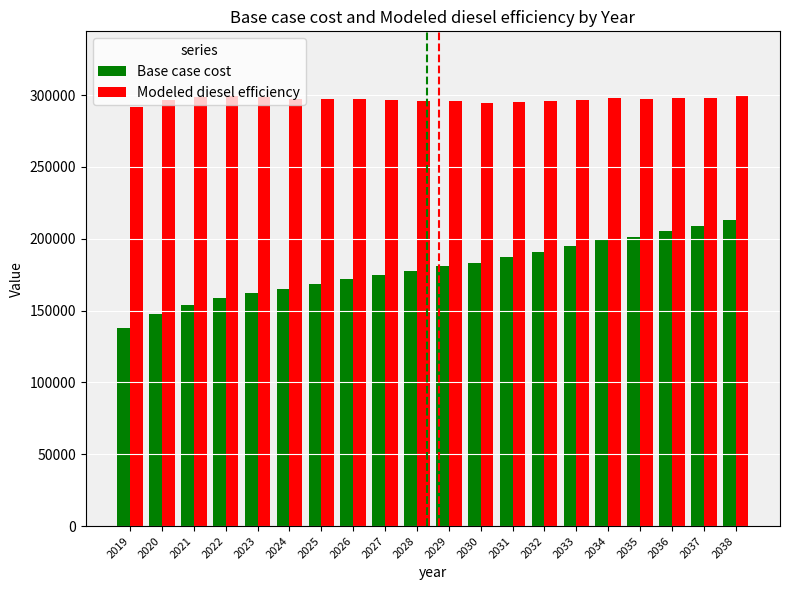

Is the value of Base case cost at 2026 greater than the value of Modeled diesel efficiency at 2034?

No